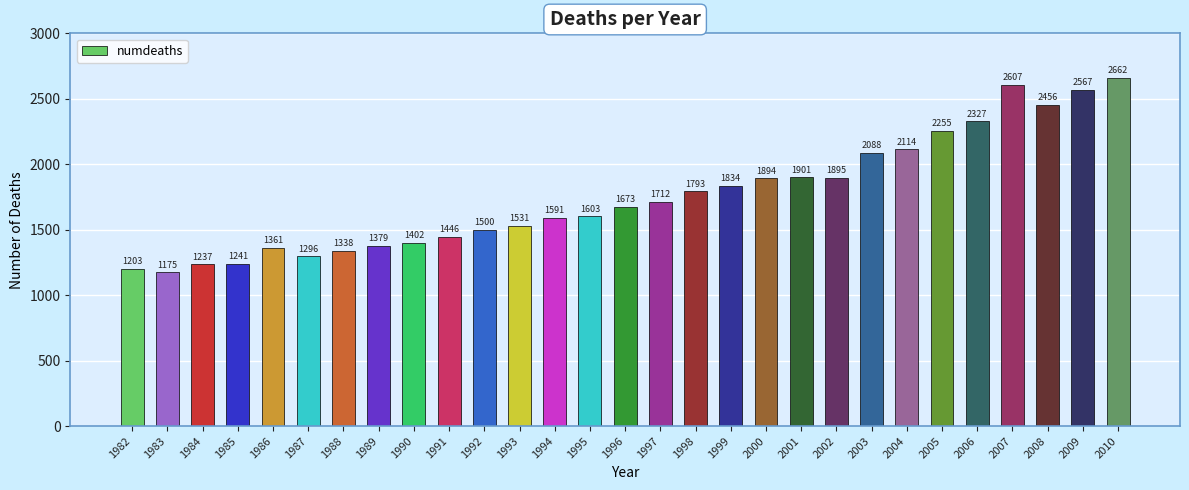

What is the value of the 13th bar from the left?

1591